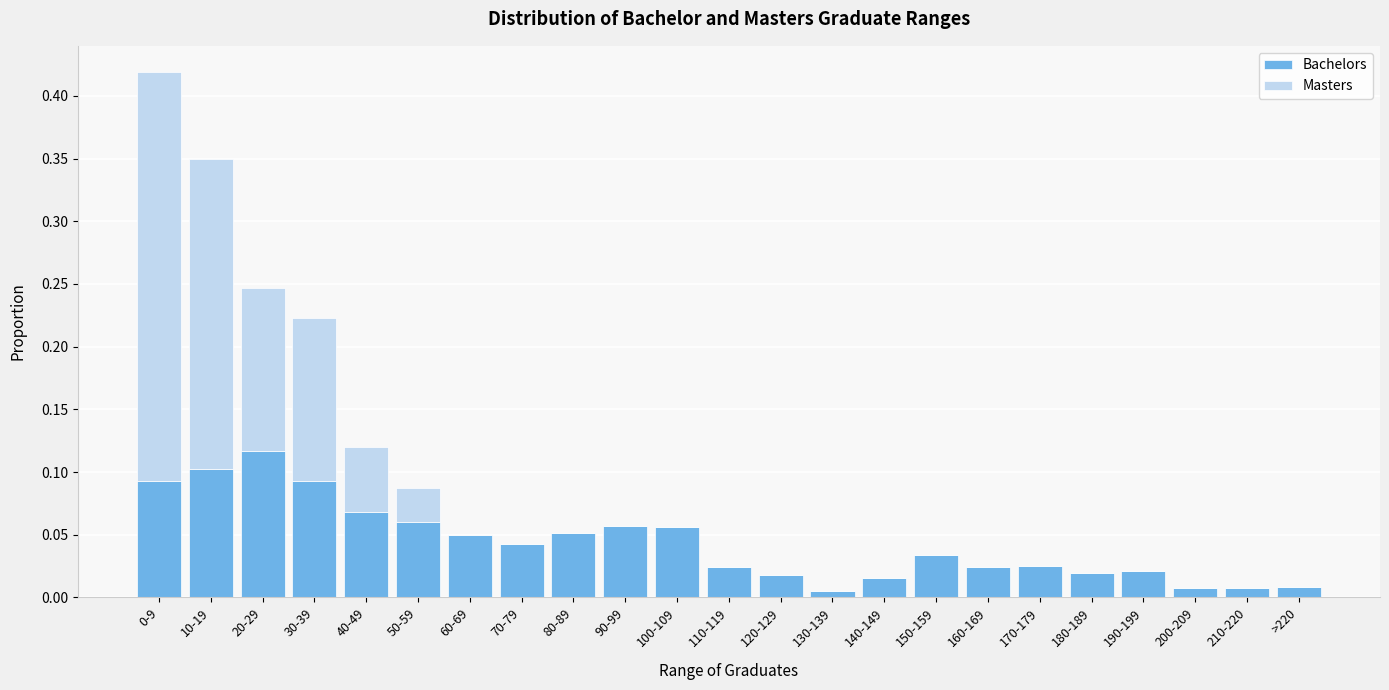

The Bachelors series shows 0.0 at 80-89. True or false?

False